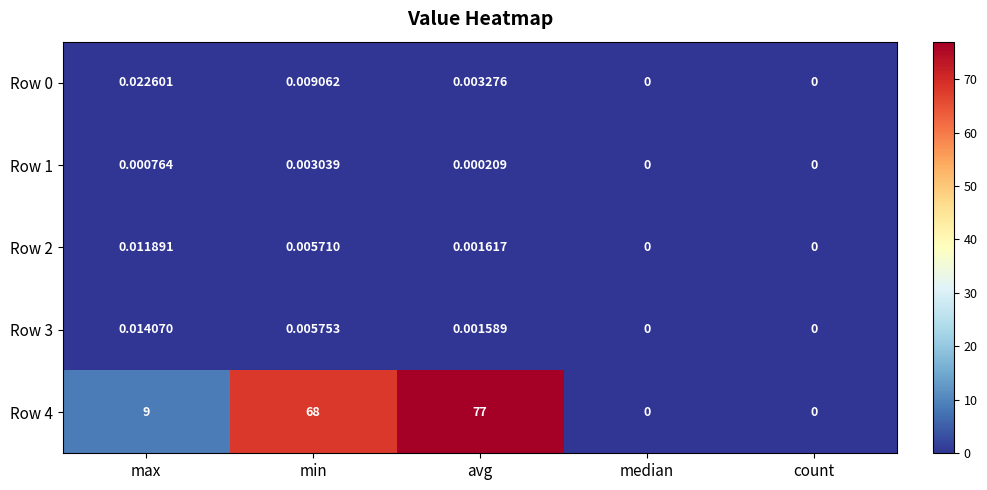

What is the difference between the highest and lowest values at avg?

77.0